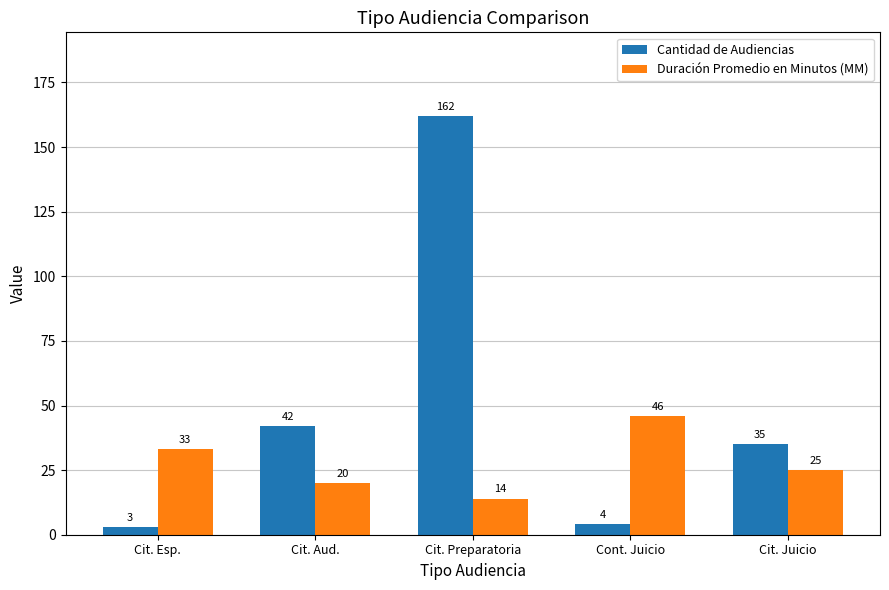

How many groups of bars are there?

5